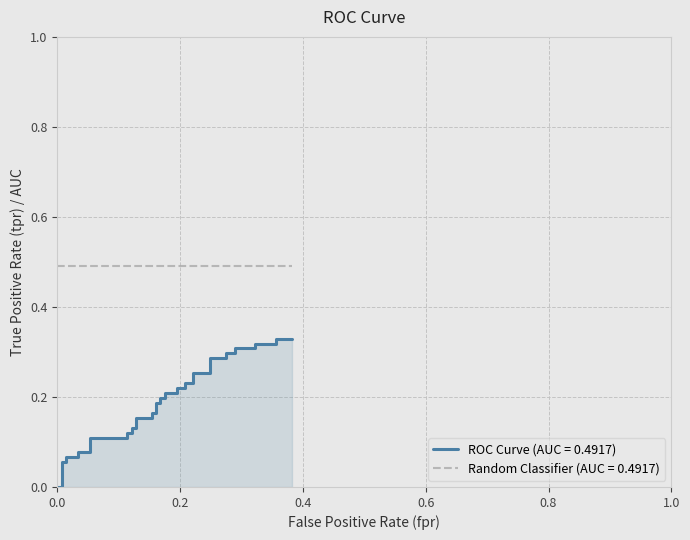

True or false: there are more than 0 points higher than both neighbors.

False